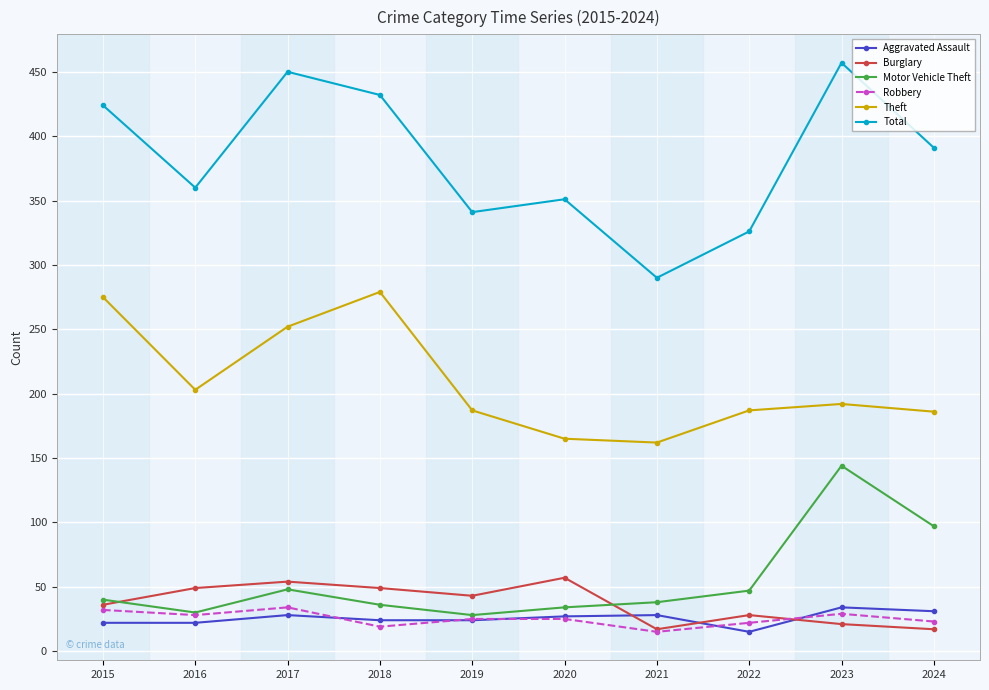

What is the difference between the highest and lowest values at 2015?

402